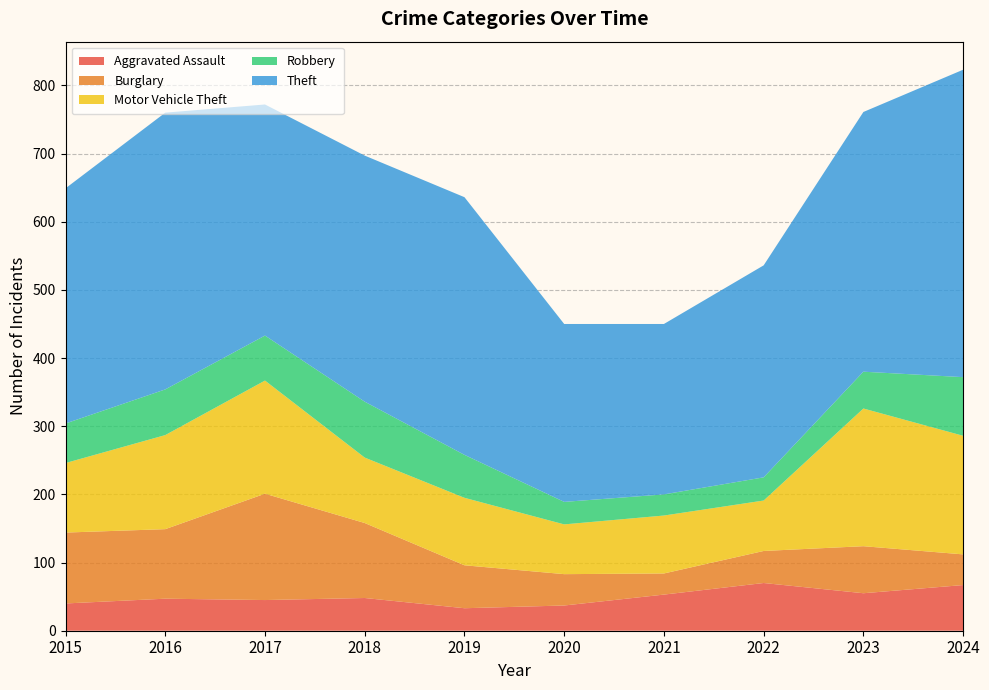

Reading left to right, transcribe all the data shown in this chart.

Aggravated Assault: 40	47	45	48	33	37	53	70	55	67
Burglary: 104	102	156	110	63	46	31	47	69	45
Motor Vehicle Theft: 102	138	166	96	99	73	85	74	202	174
Robbery: 58	67	66	82	63	33	31	34	54	86
Theft: 345	406	339	361	378	261	250	311	381	451